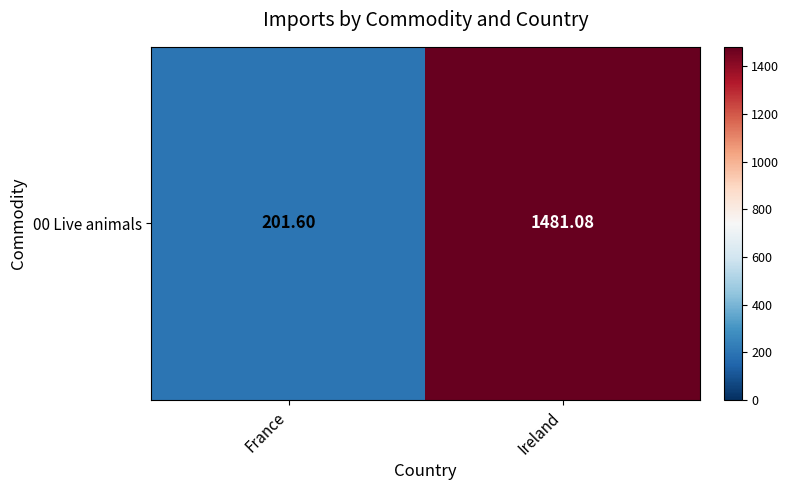

The chart shows a value of 201.6 at France. True or false?

True